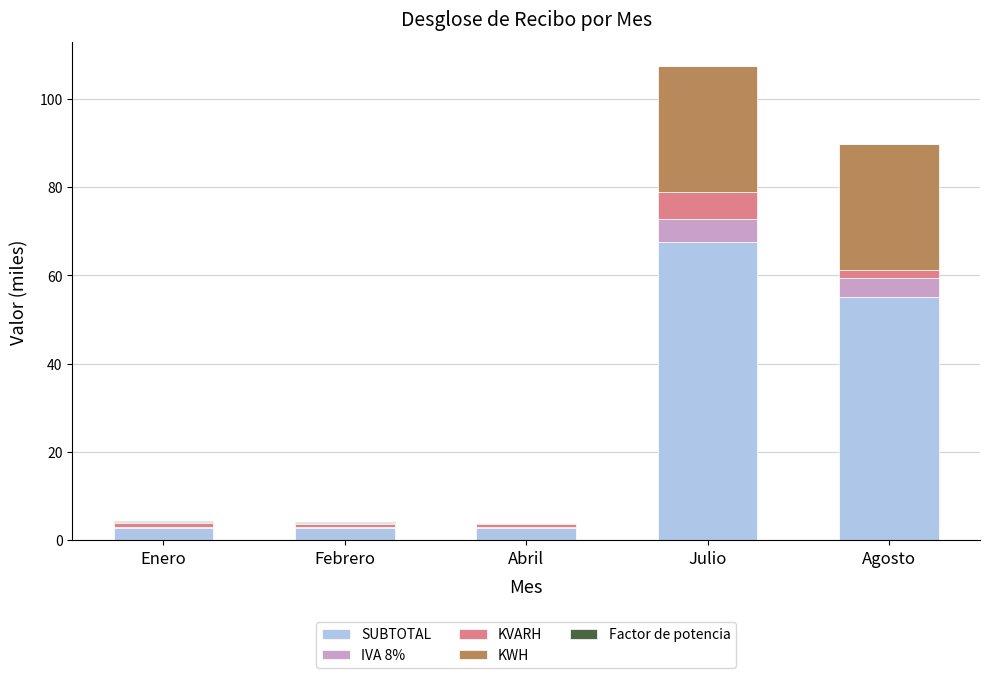

The SUBTOTAL series shows 2.8 at Febrero. True or false?

True